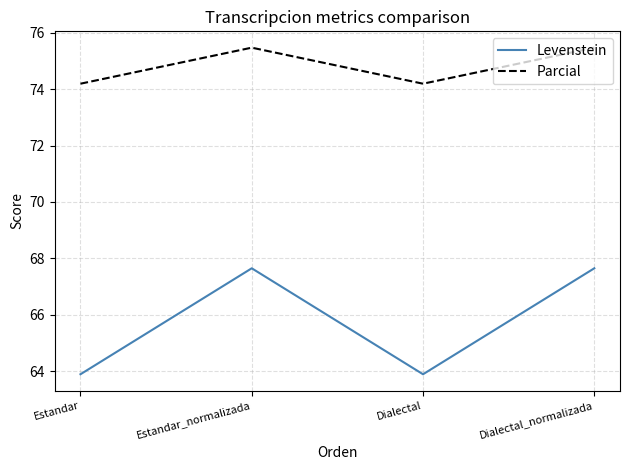

Which series has the largest range (max minus min)?

Levenstein